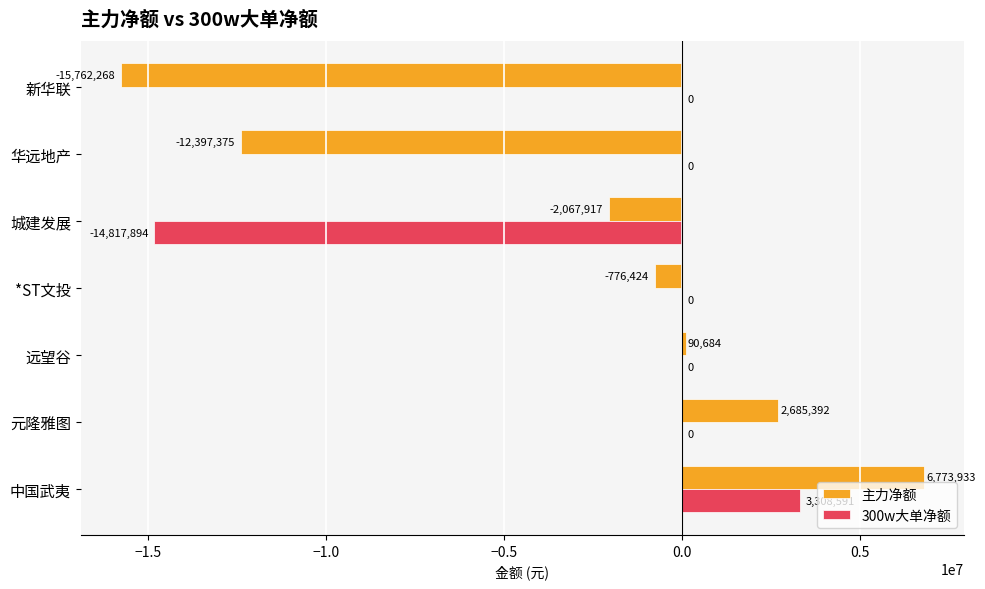

Which series changed the most between 远望谷 and 城建发展?

300w大单净额